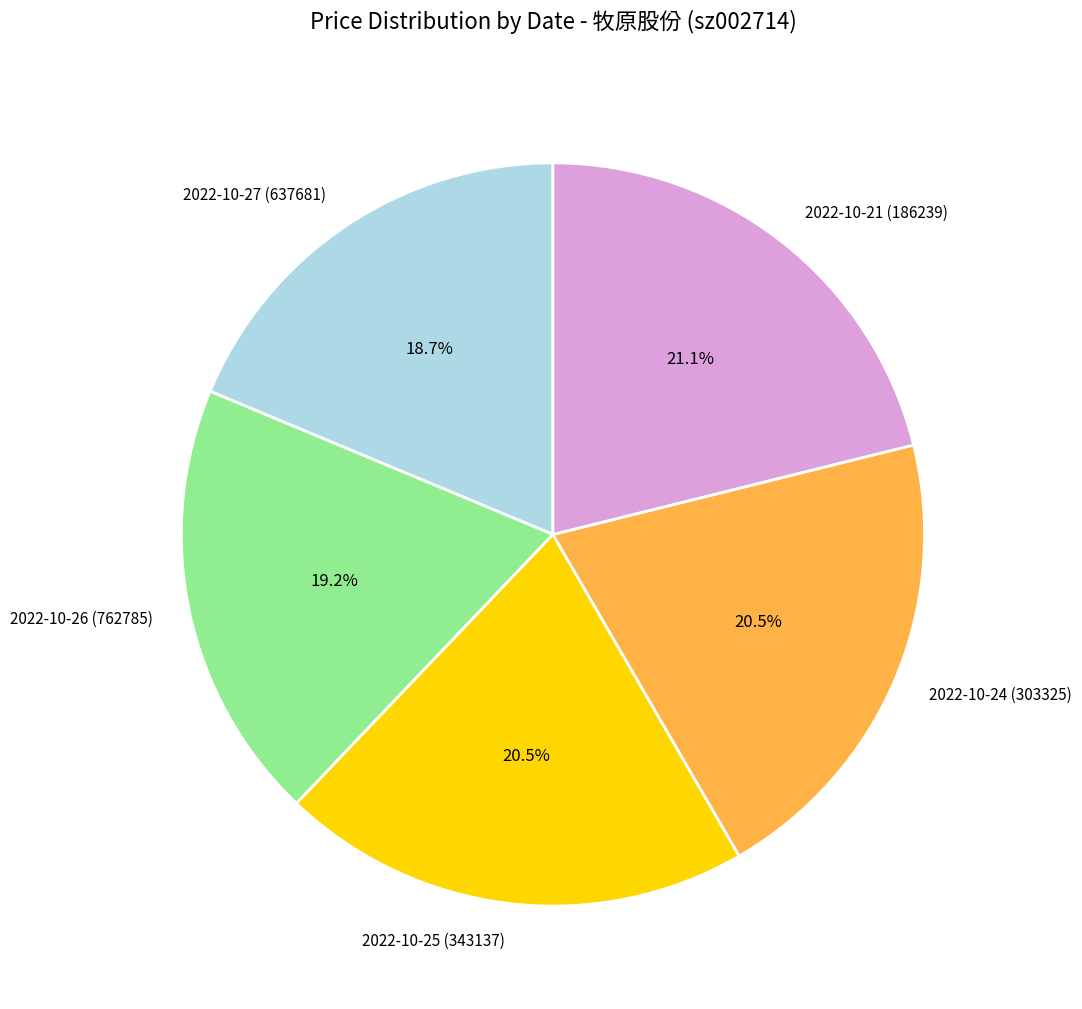

The 2022-10-27 (637681) slice represents 19% of the pie. True or false?

True